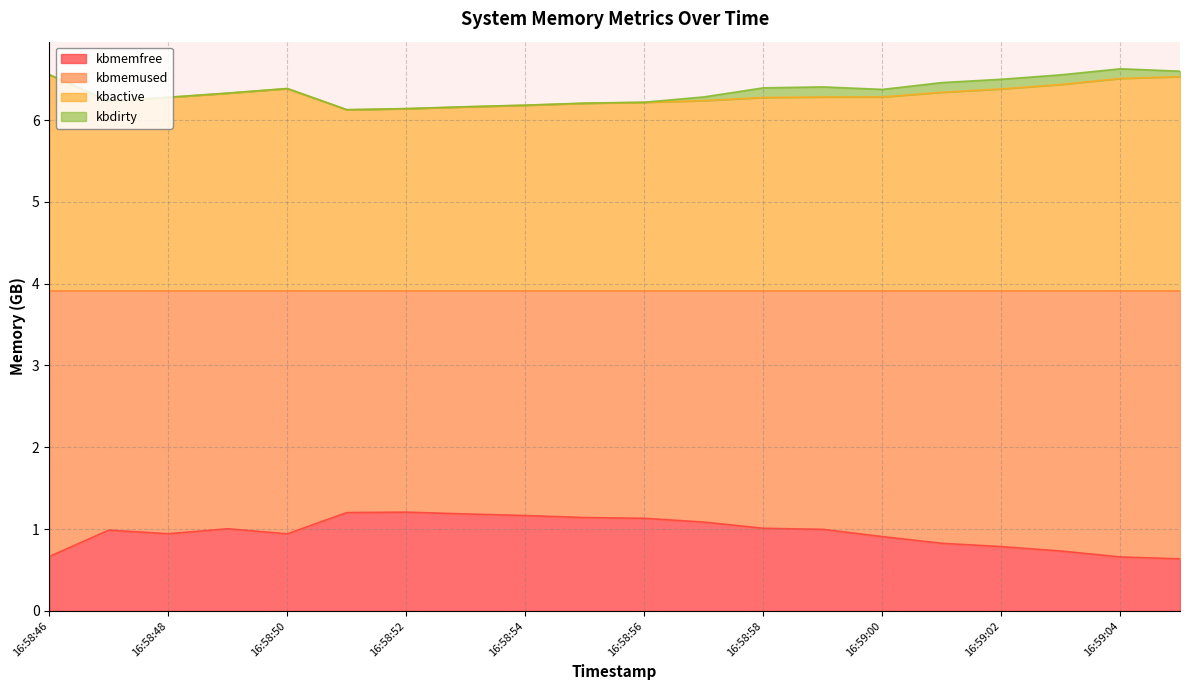

The kbmemfree series shows 1.2 at 16:58:54. True or false?

True